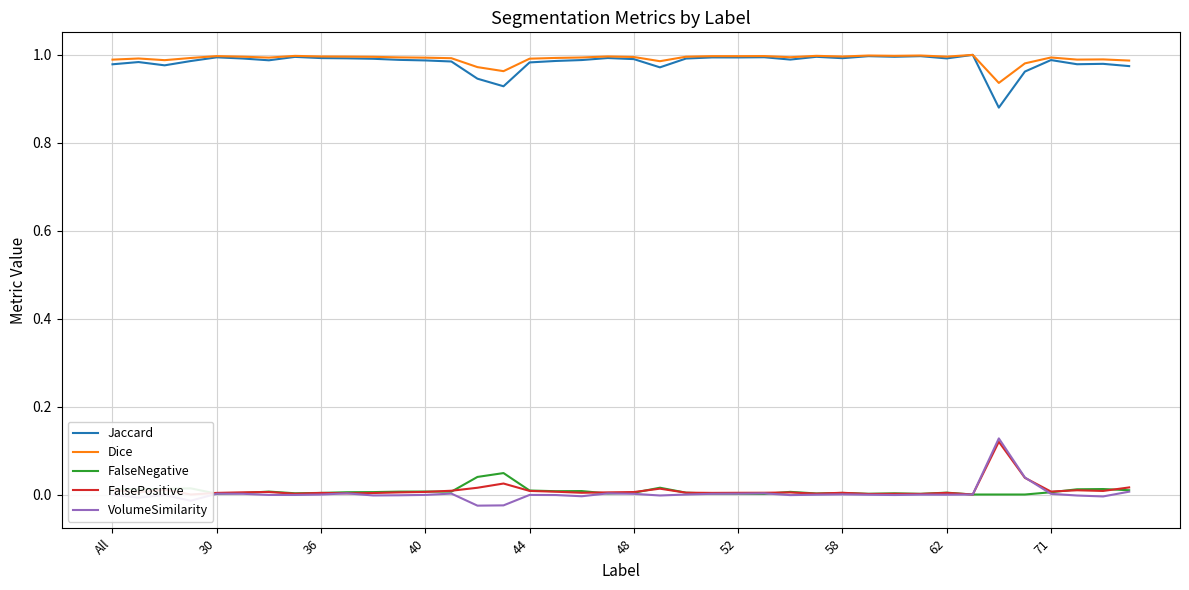

What is the sum of all FalsePositive values?

0.4